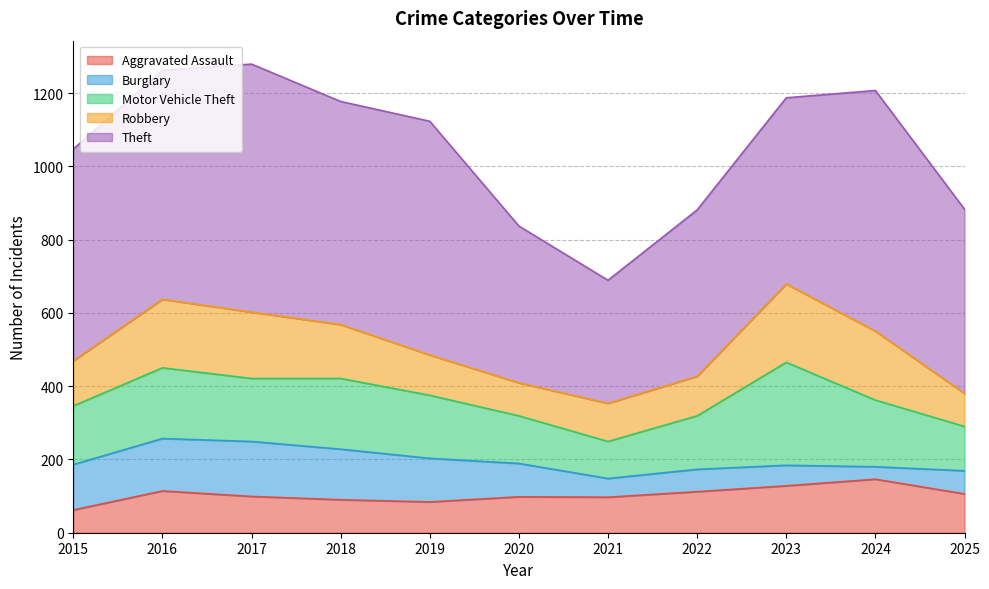

Is the value of Theft at 2015 greater than the value of Burglary at 2015?

Yes